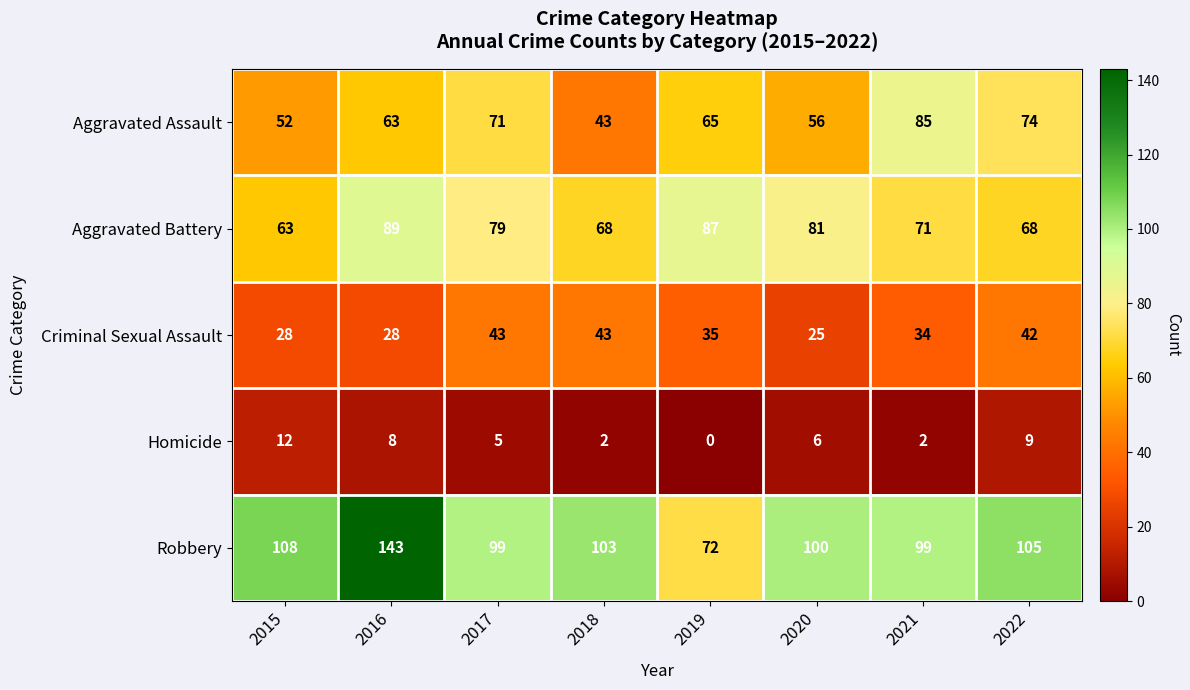

List the series in order of their peak value, lowest first.

Homicide, Criminal Sexual Assault, Aggravated Assault, Aggravated Battery, Robbery